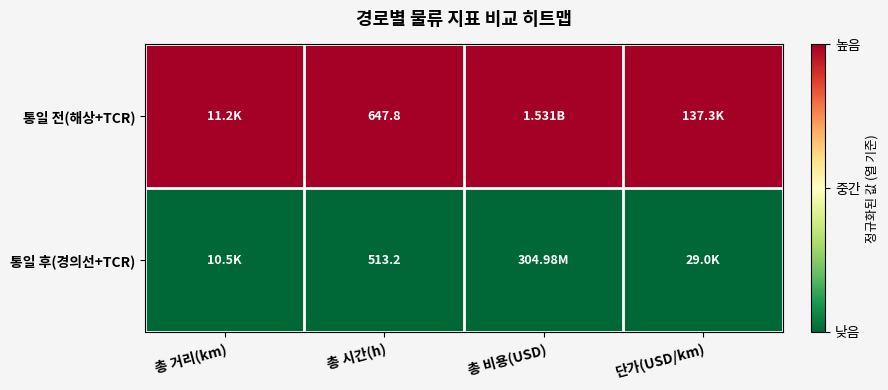

At how many categories does at least one series exceed 0?

4